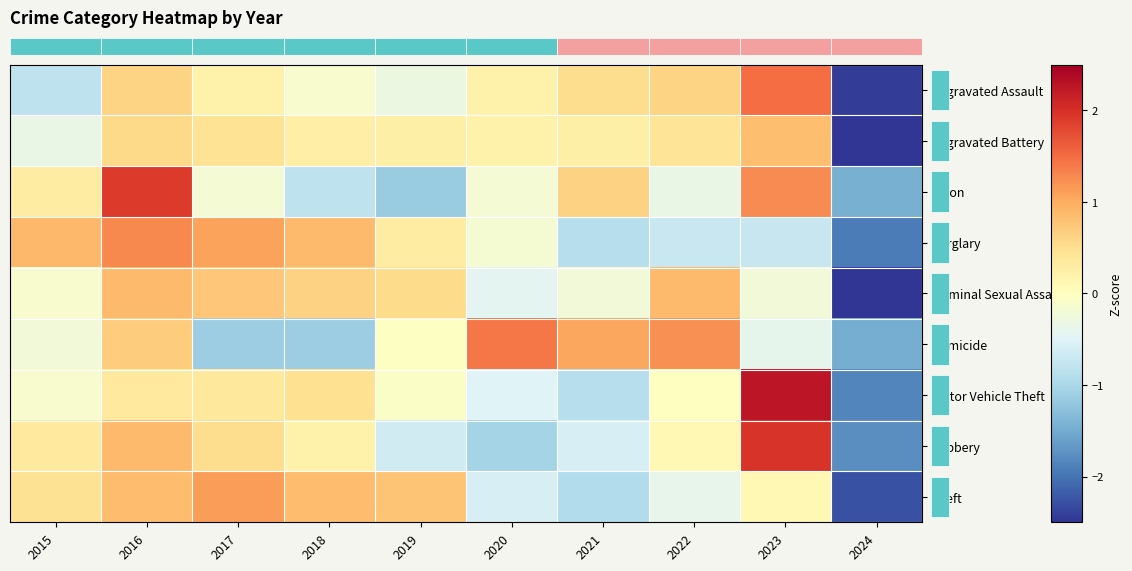

What is the smallest value displayed?

-2.9